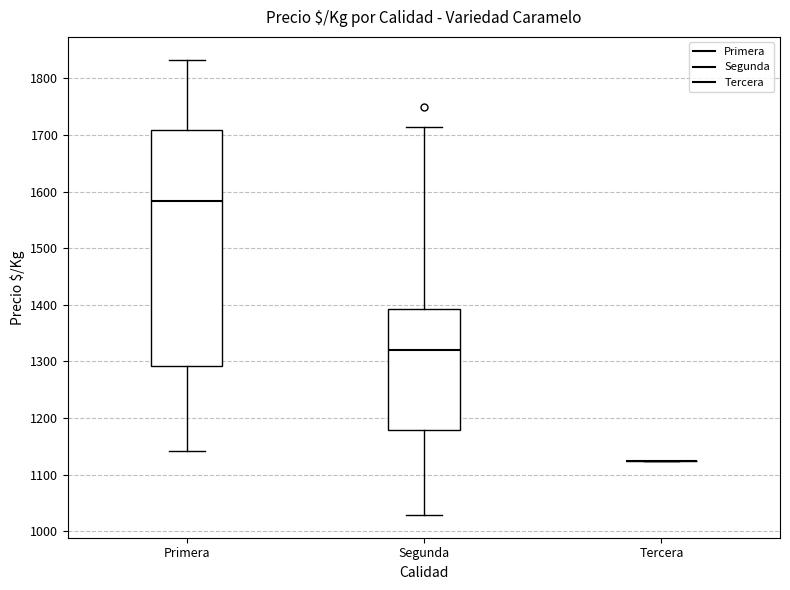

Reading left to right, read every box against the y-axis: the position of its median line, the range the box covers, and the ends of its whiskers. The values are not printed on the chart, so give them approximately, as read against the axis.

Primera: median 1580, box 1290 to 1710, whiskers 1140 to 1830
Segunda: median 1320, box 1180 to 1390, whiskers 1030 to 1710
Tercera: box collapsed to a line at 1130, whiskers 1130 to 1130